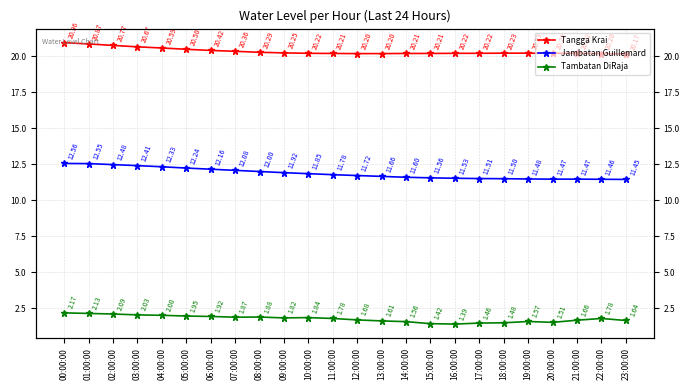

At which label does Tambatan DiRaja reach its peak?

00:00:00